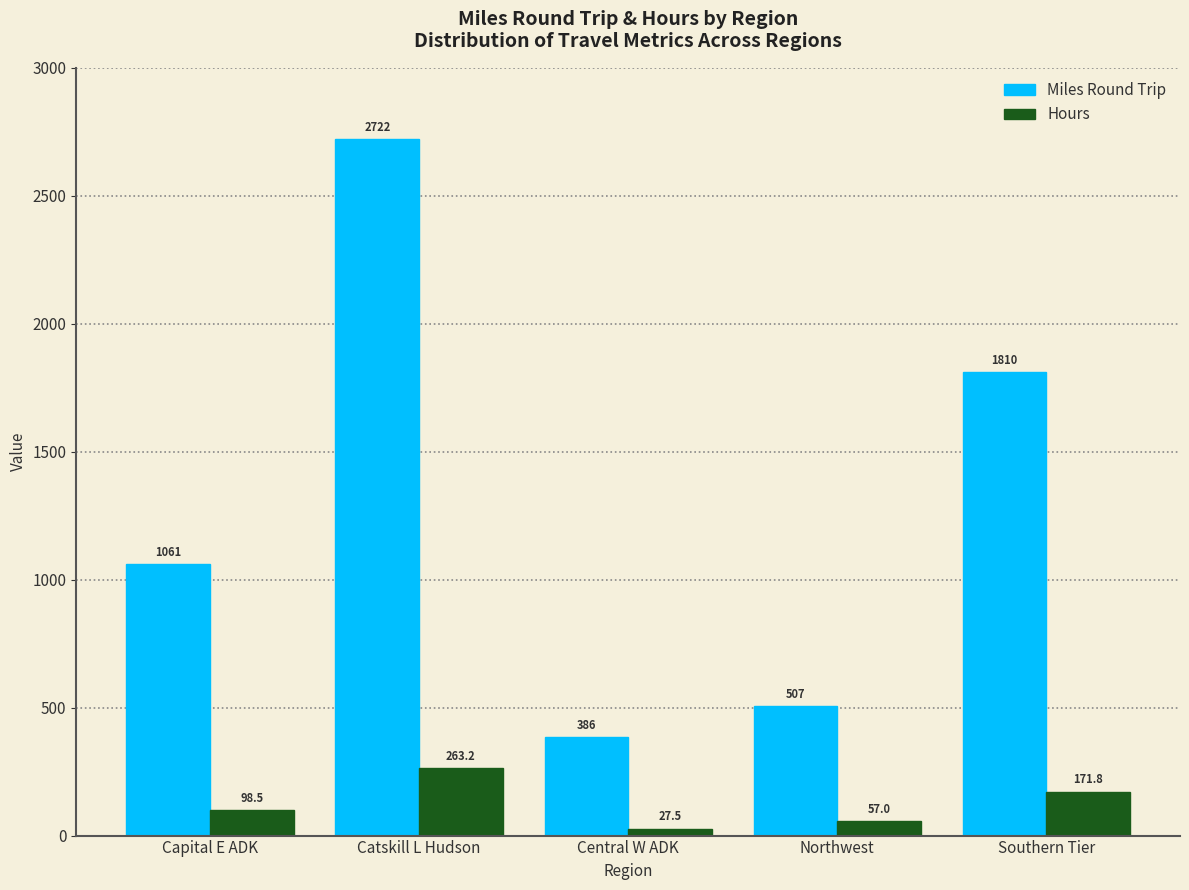

Reading left to right, list all the values displayed in this chart.

Miles Round Trip: Capital E ADK=1061.0	Catskill L Hudson=2722.0	Central W ADK=386.0	Northwest=507.0	Southern Tier=1810.0
Hours: Capital E ADK=98.5	Catskill L Hudson=263.2	Central W ADK=27.5	Northwest=57.0	Southern Tier=171.8